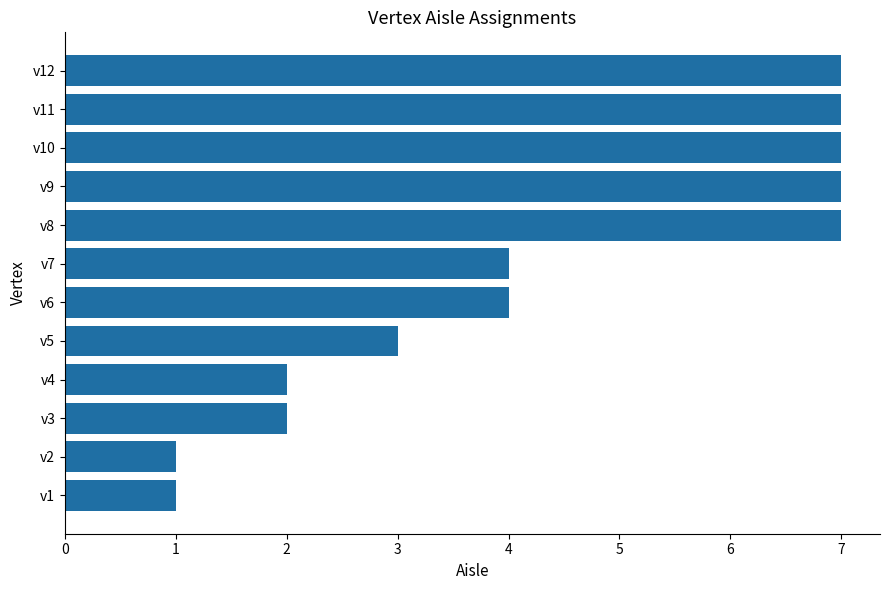

What is the sum of all values?

52